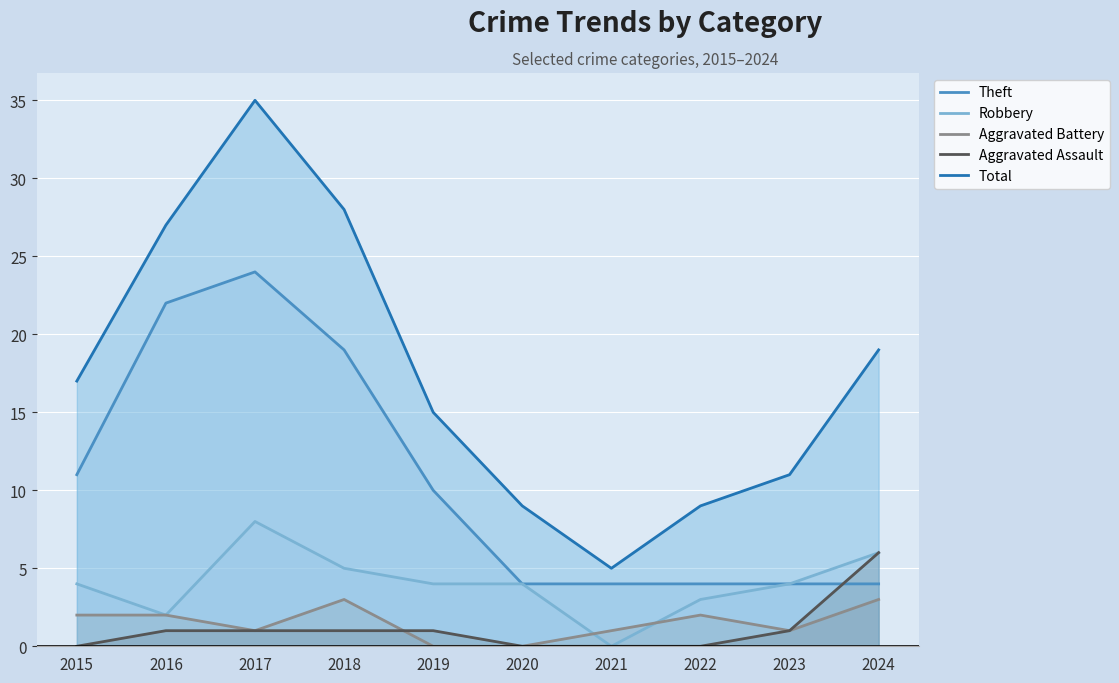

How many interior local valleys does the Robbery series have?

2